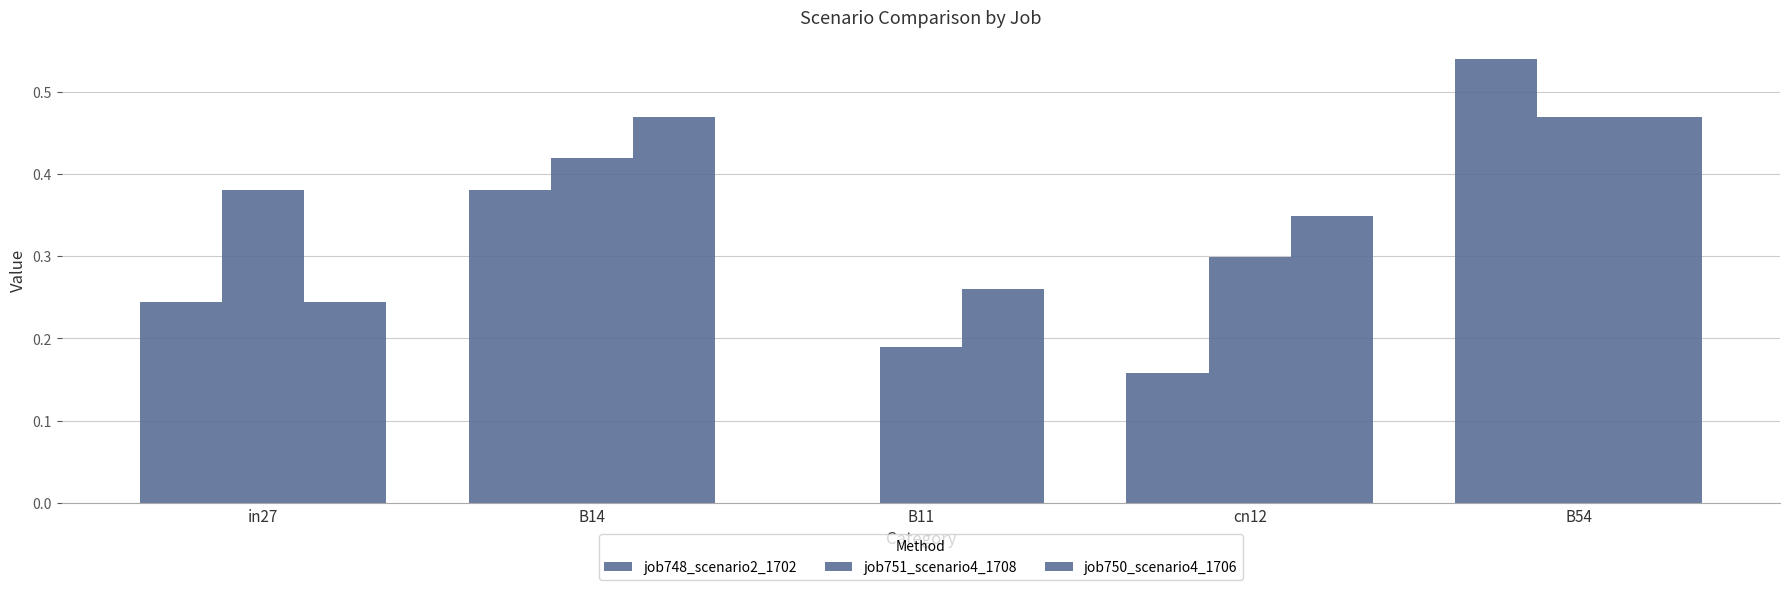

What is the label of the 4th bar from the right?

B14